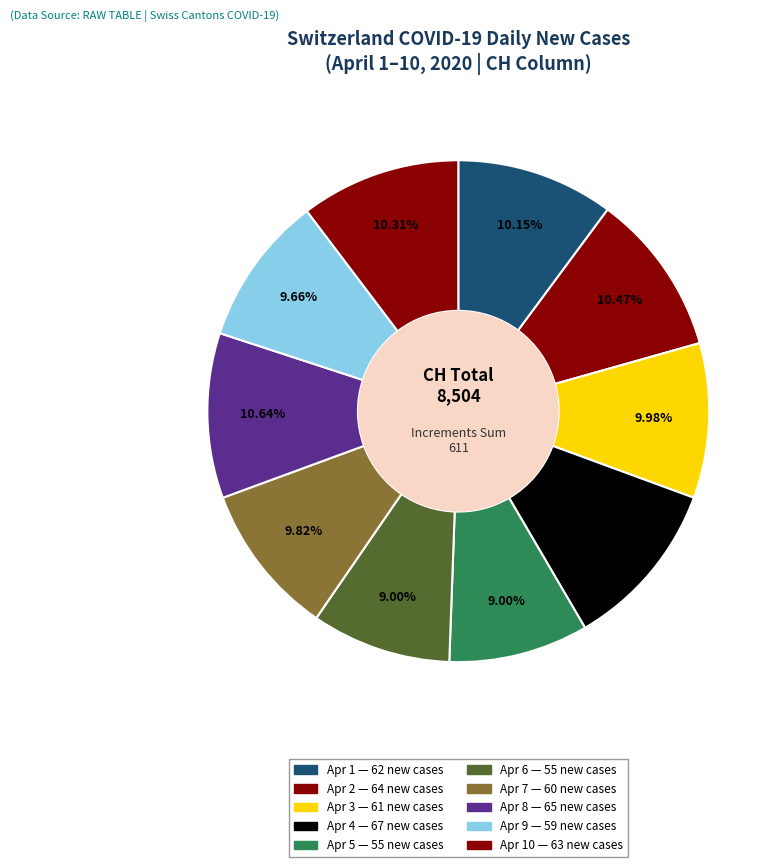

How many segments does this pie chart have?

10